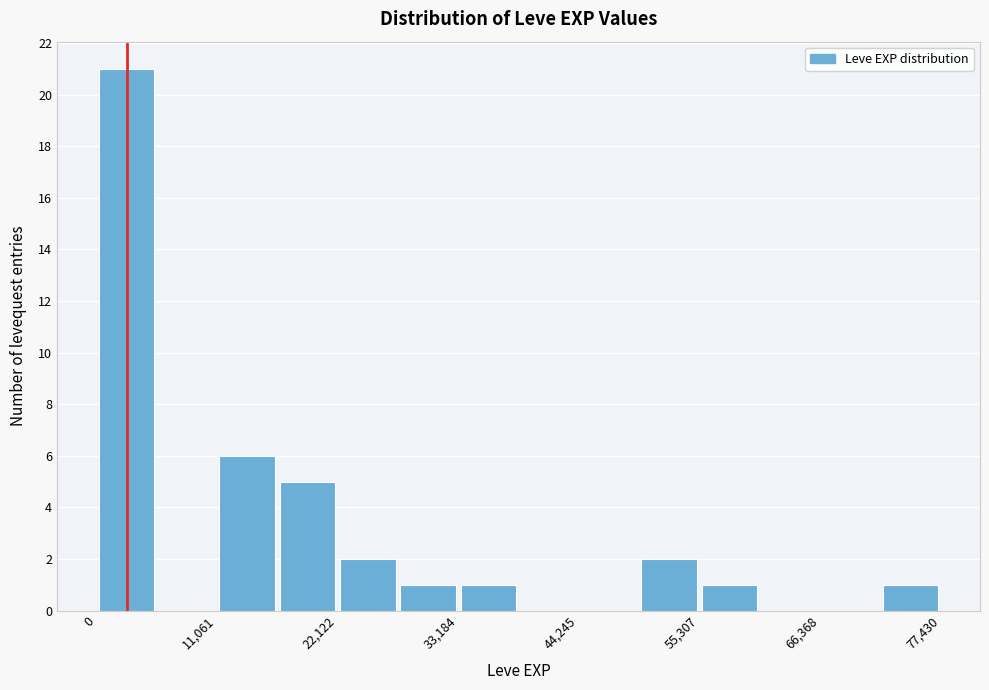

Read against the x-axis, roughly where is the centre of the tallest bar?

2000